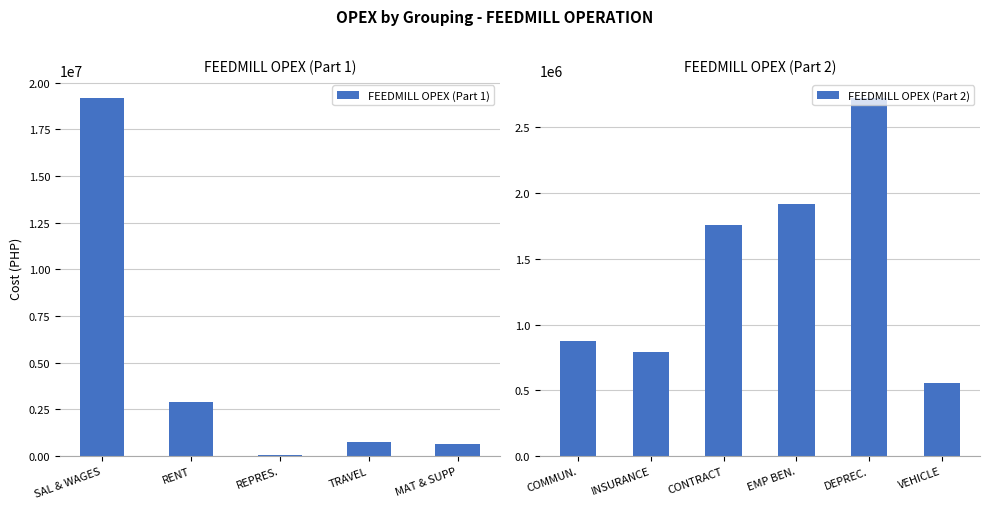

The FEEDMILL OPEX (Part 1) series shows 28170902.2 at SAL & WAGES. True or false?

False